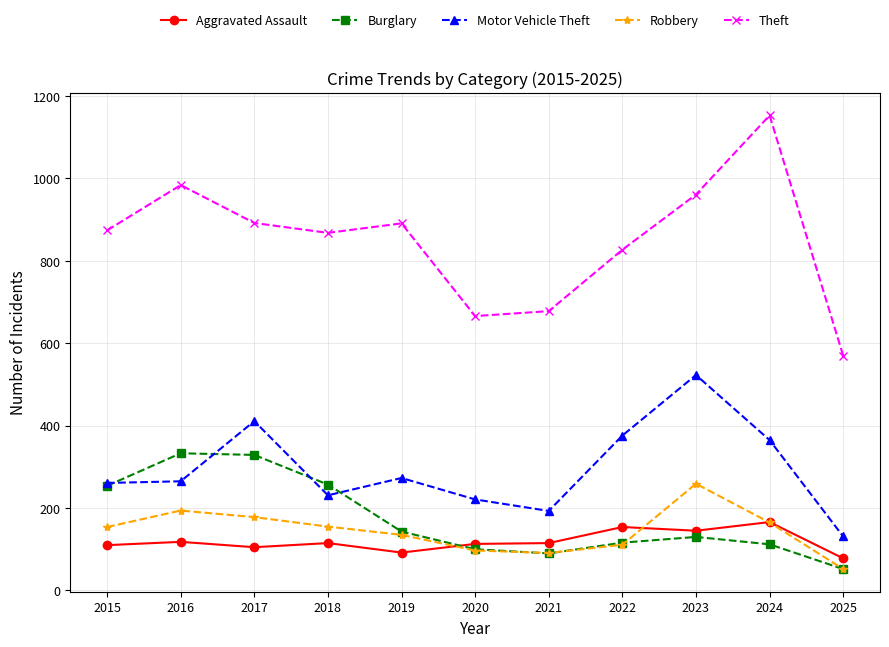

True or false: Theft and Burglary intersect in this chart.

False